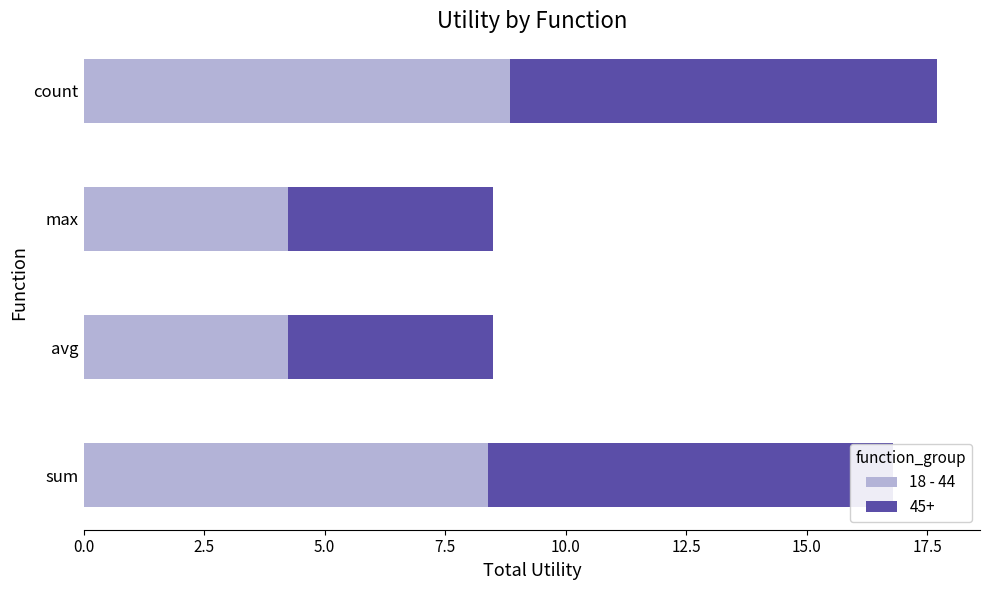

The 18 - 44 series shows 8.9 at count. True or false?

True